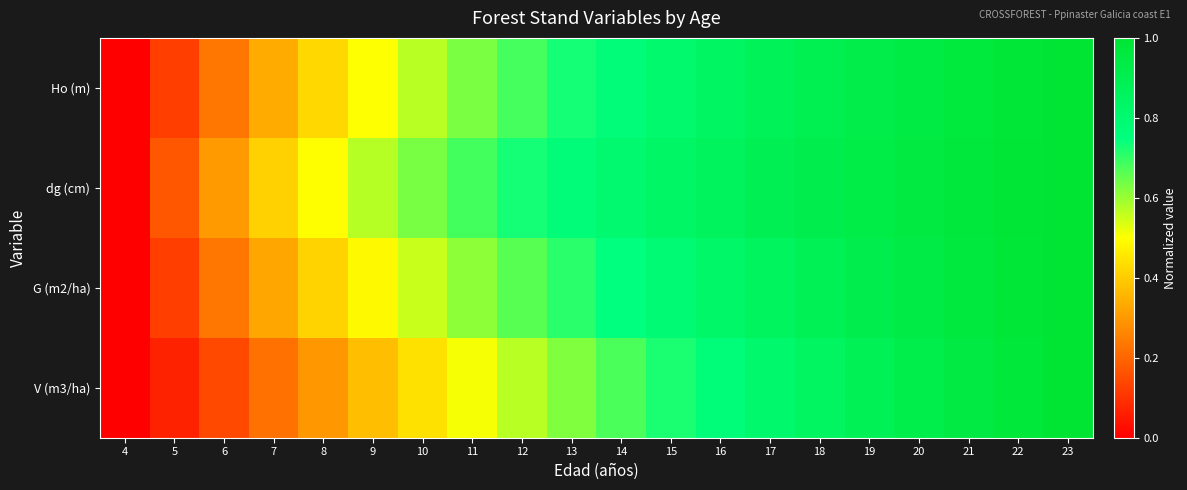

List the series in order of their peak value, lowest first.

Ho (m), dg (cm), G (m2/ha), V (m3/ha)